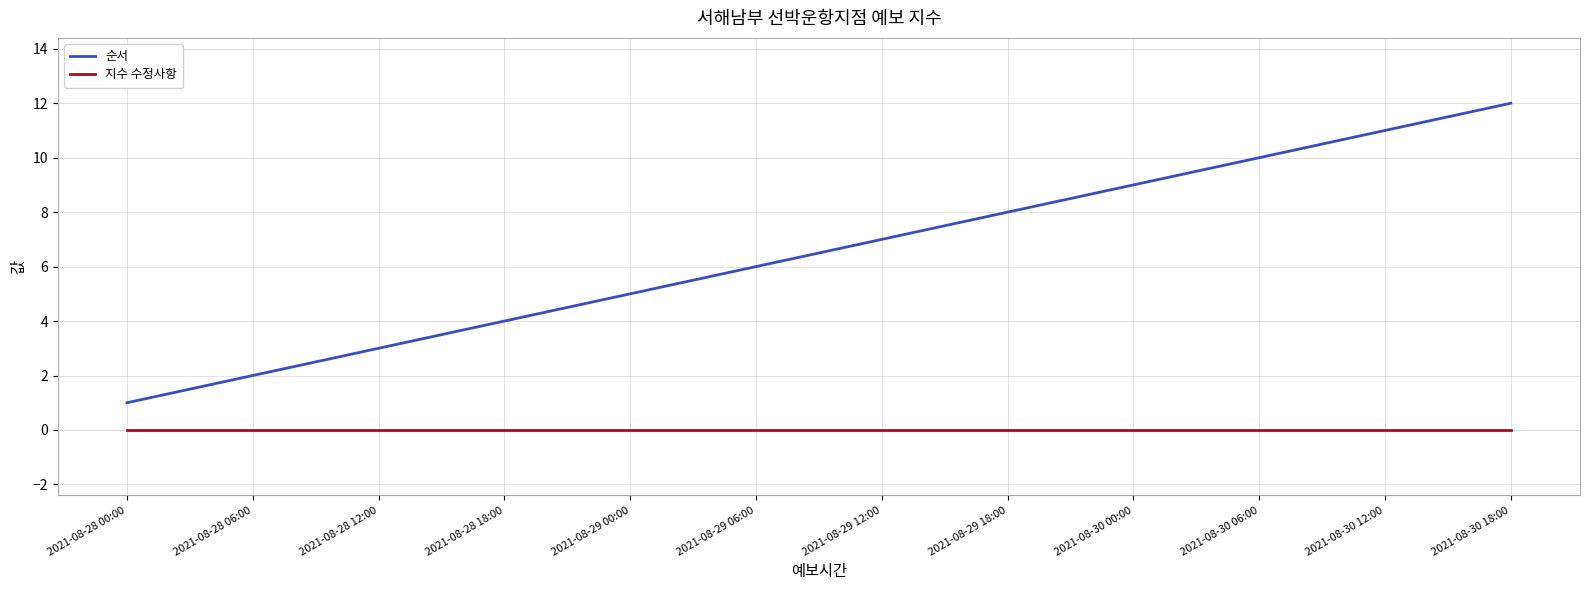

Is it true that 지수 수정사항 equals 0 at 2021-08-28 00:00?

True